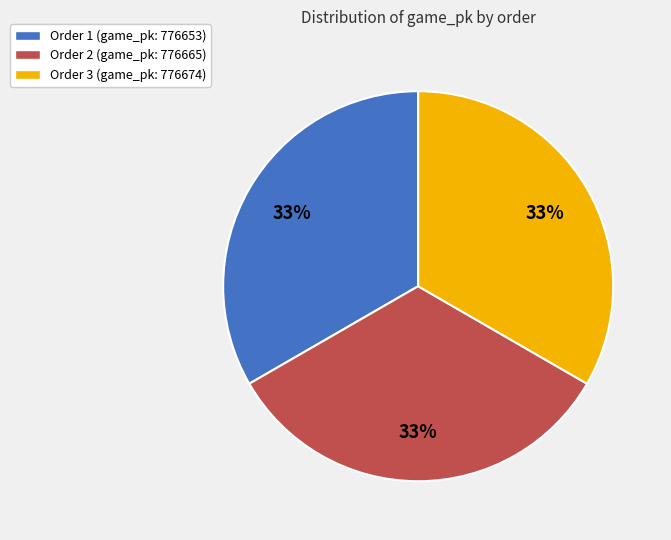

Does any single category account for the majority?

No